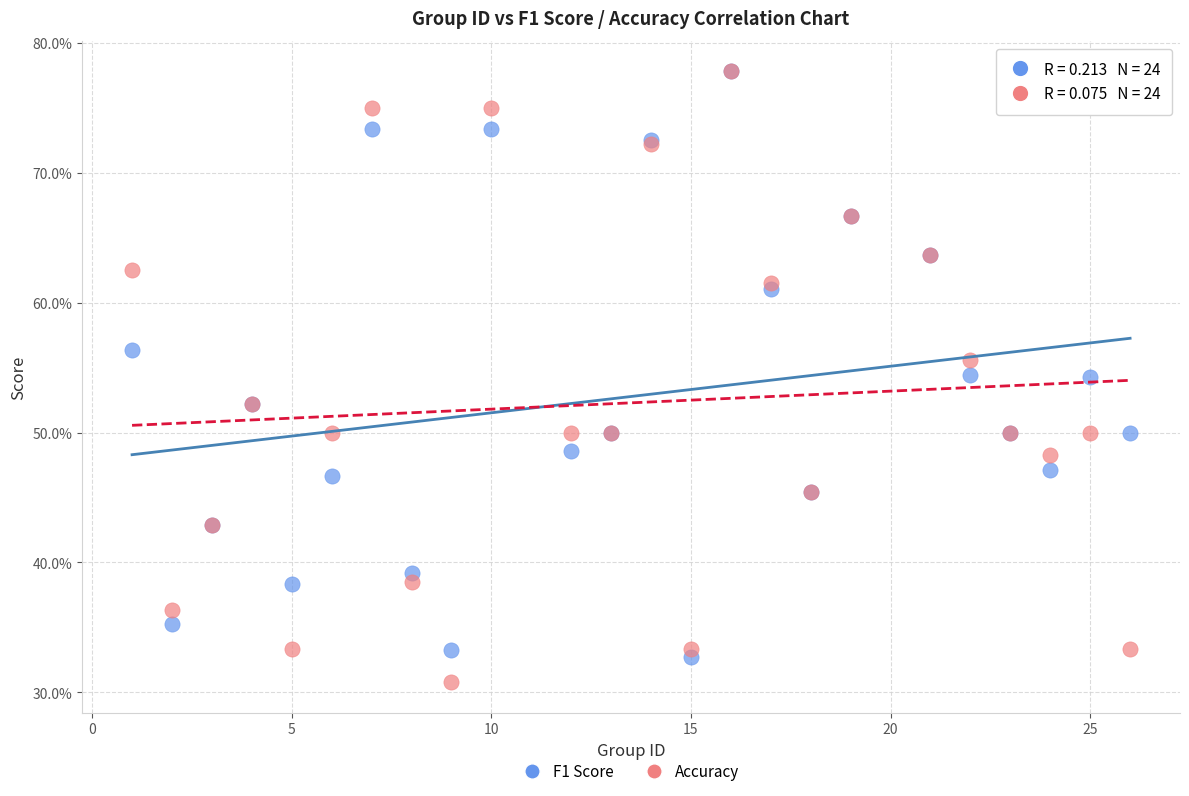

What are all the series names shown in the legend?

F1 Score, Accuracy